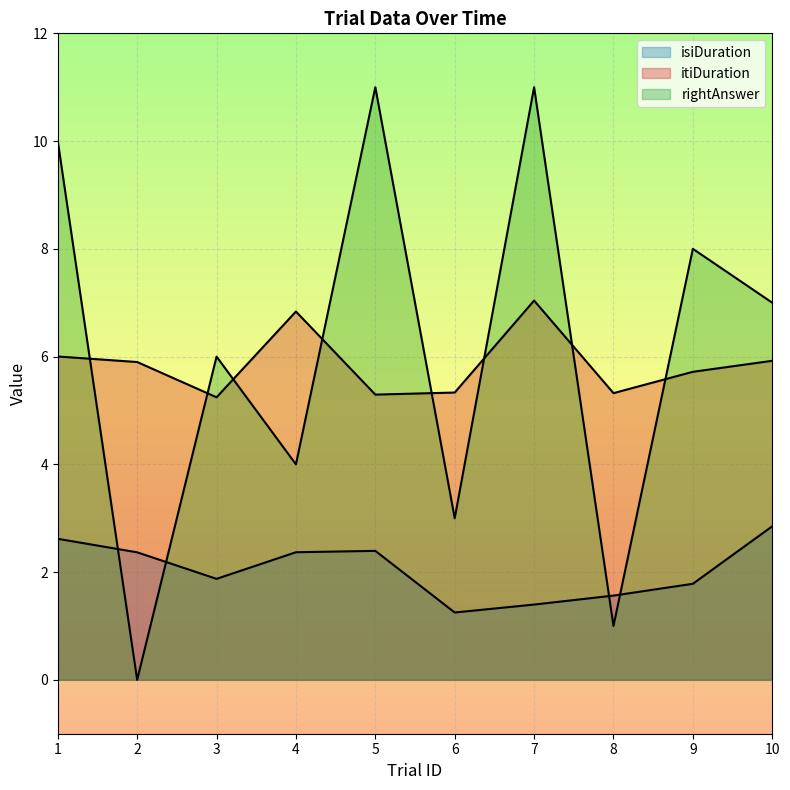

Where is itiDuration nearest to the value 6?

1